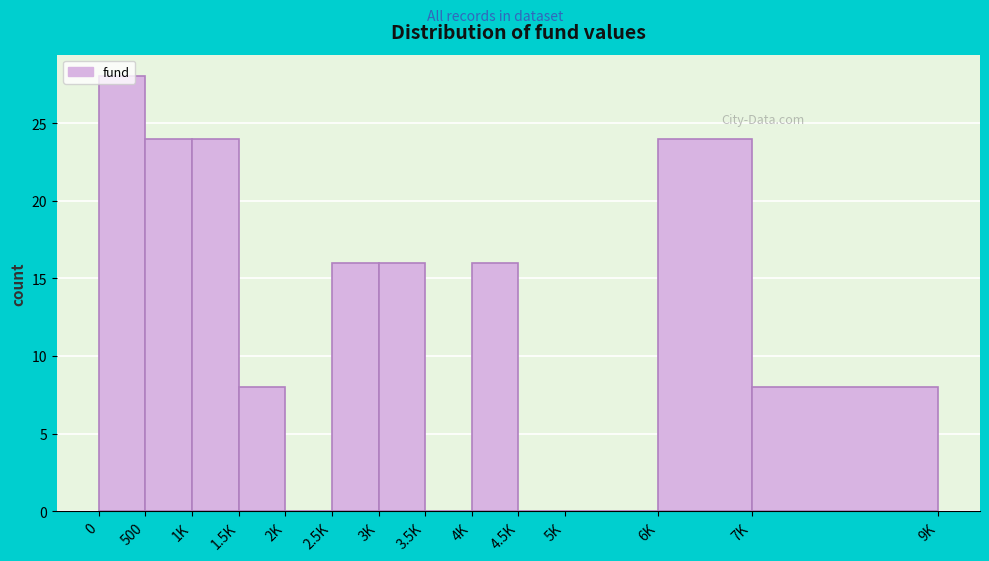

What is the sum of all values?

164